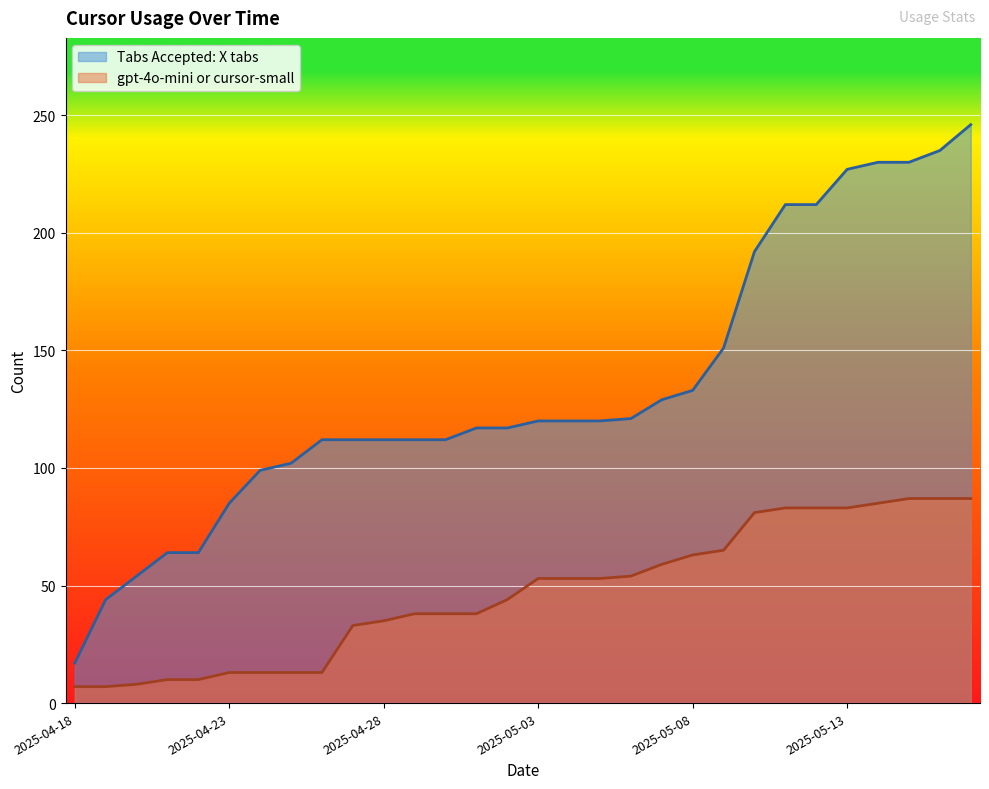

True or false: Tabs Accepted: X tabs has a value of 120 at 2025-05-04.

True